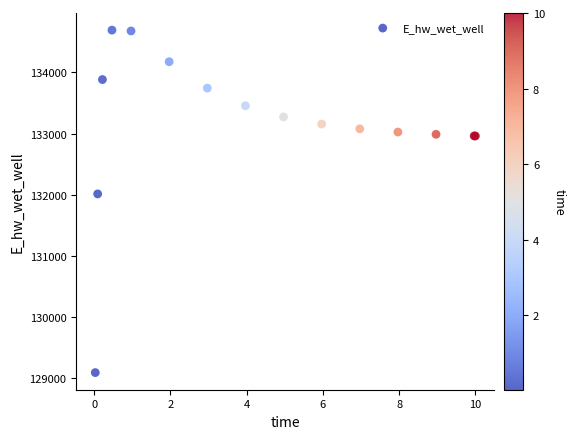

What Y value in the scatter plot is closest to 131891?

132013.3